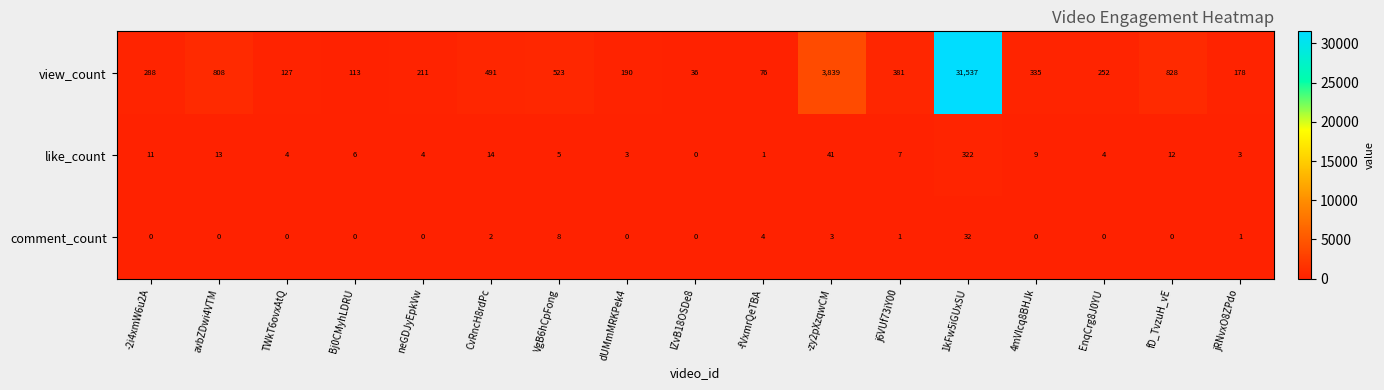

Rank the series by their maximum value, from highest to lowest.

view_count, like_count, comment_count